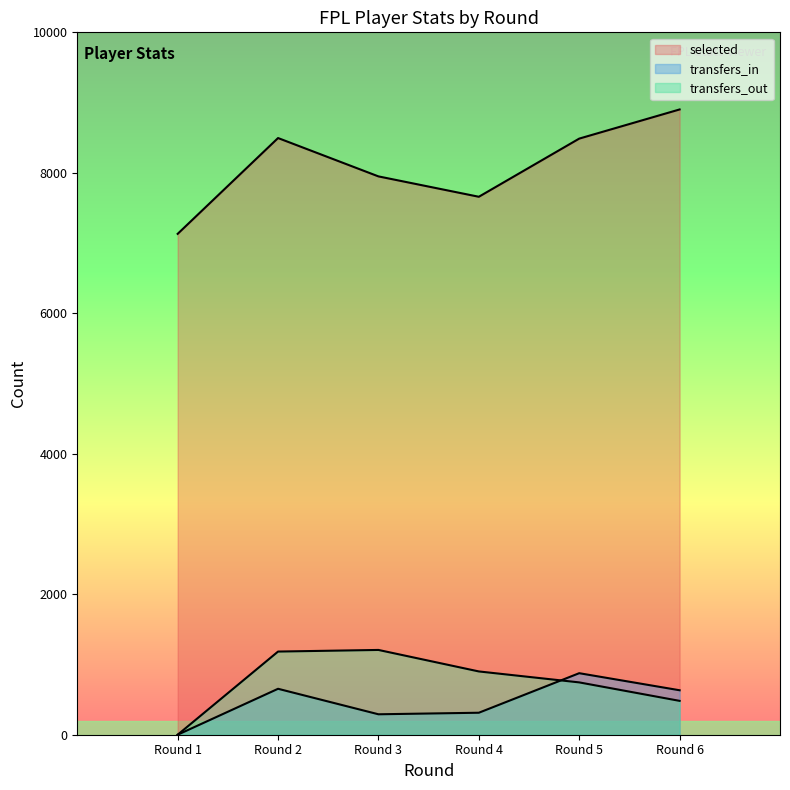

What is the average value of the transfers_out series?

753